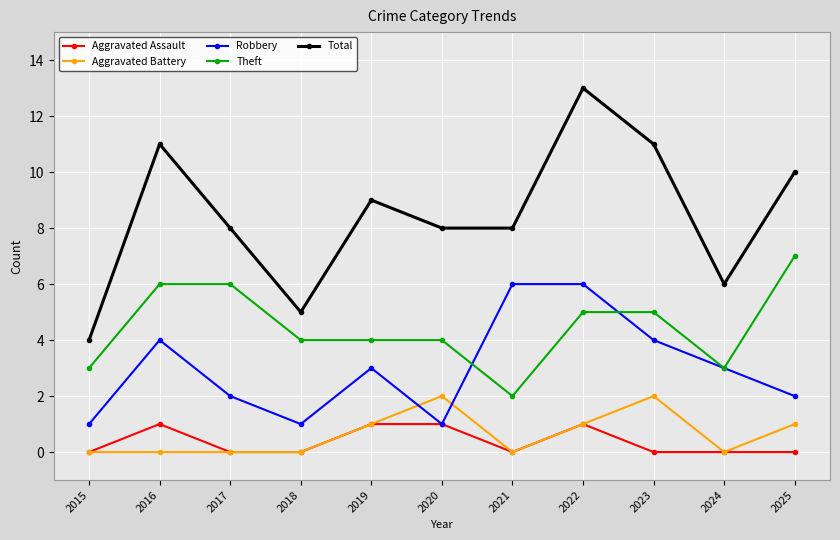

Which series has the largest total across all categories?

Total